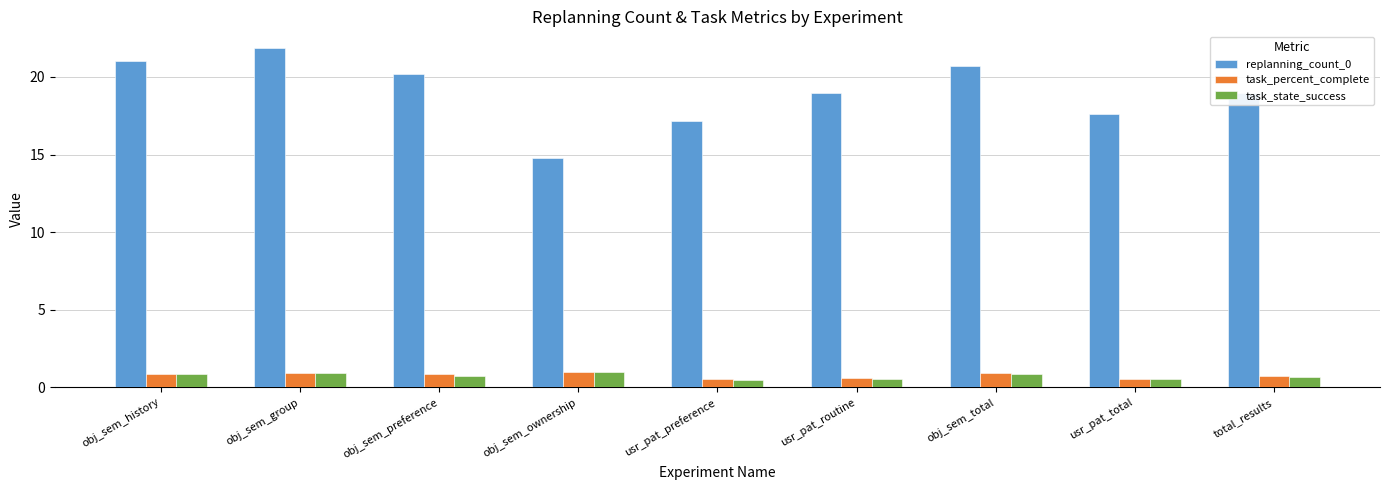

What is the average value of the task_state_success series?

0.7